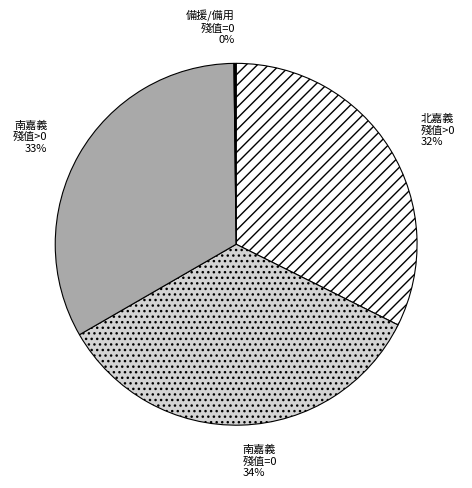

Does any single category account for the majority?

No